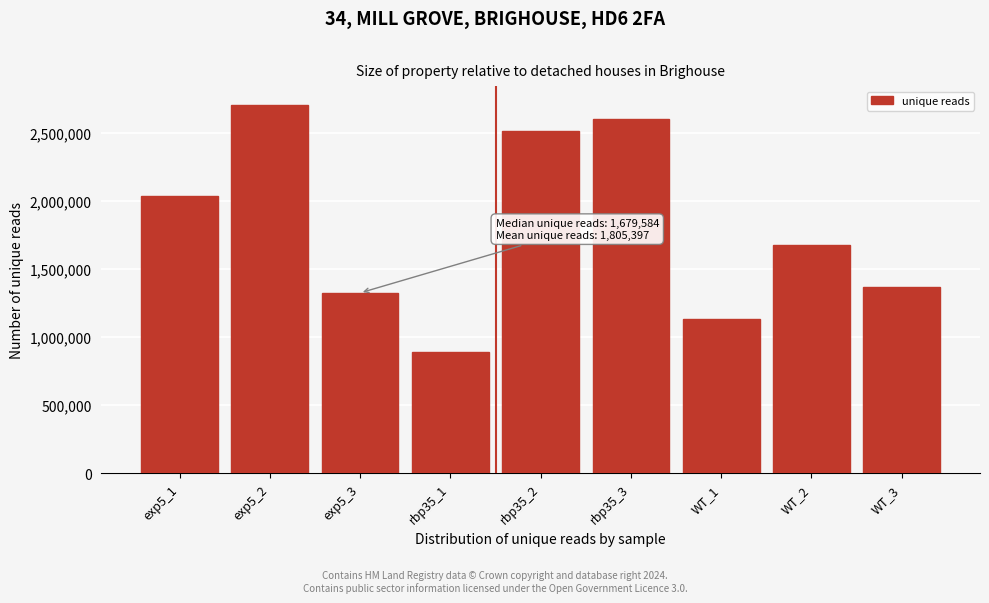

Reading left to right, list all the values displayed in this chart.

2033390	2707372	1325098	892168	2513756	2601845	1130421	1679584	1364946